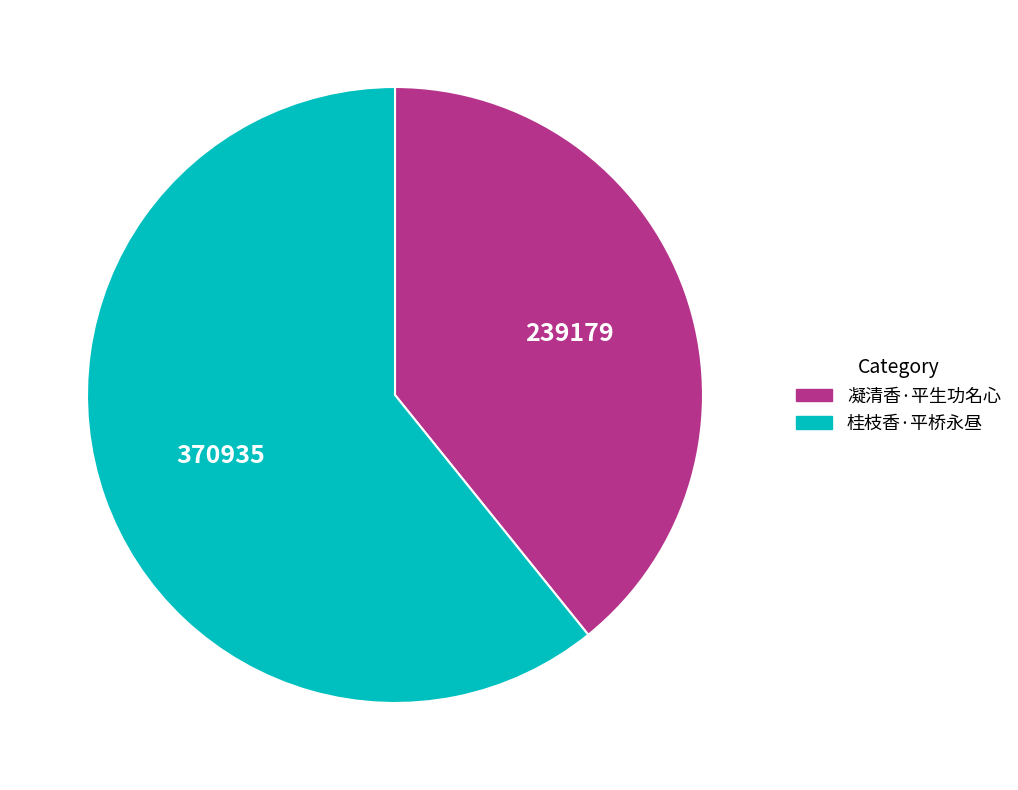

Do 凝清香·平生功名心 and 桂枝香·平桥永昼 together represent more than half of the pie?

Yes